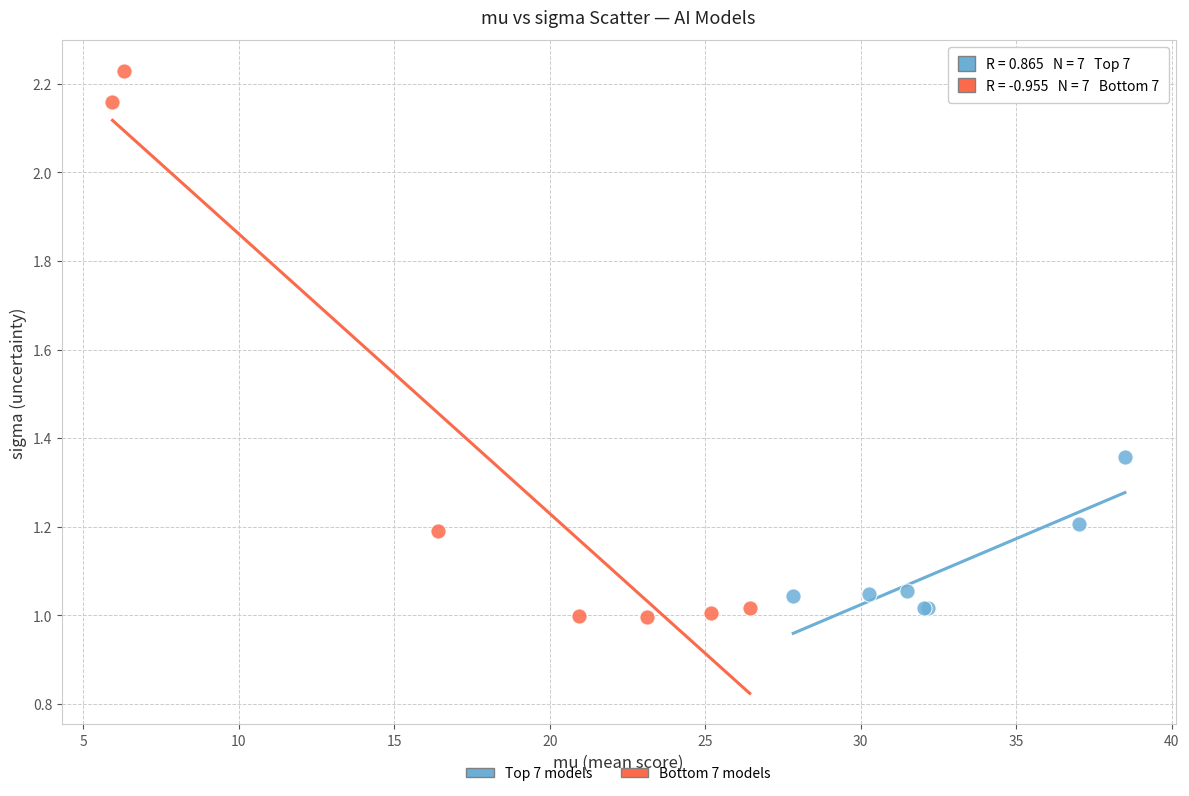

What are all the series names shown in the legend?

Top 7 models, Bottom 7 models